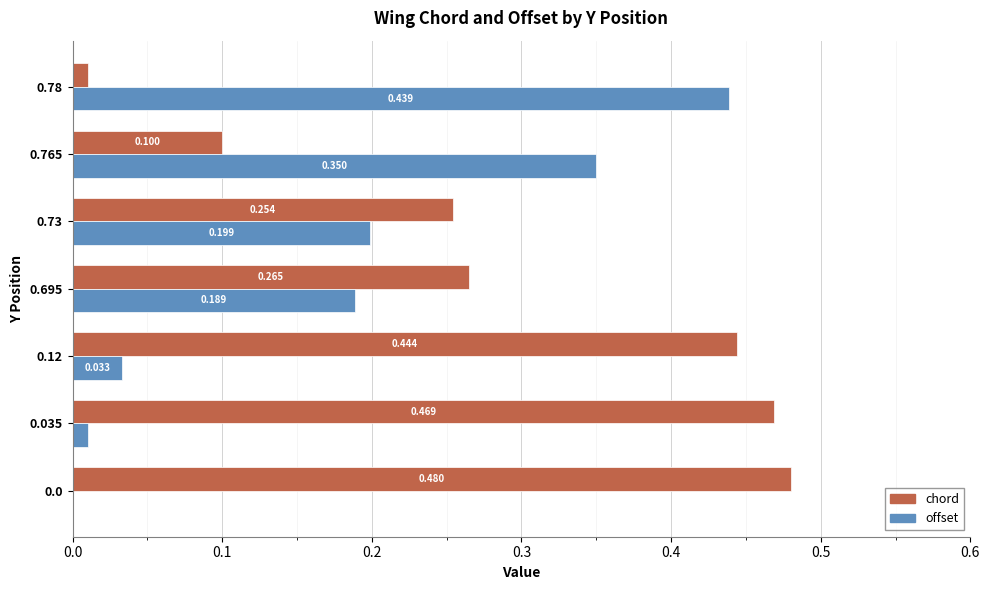

Is the value of chord at 0.0 greater than the value of offset at 0.0?

Yes